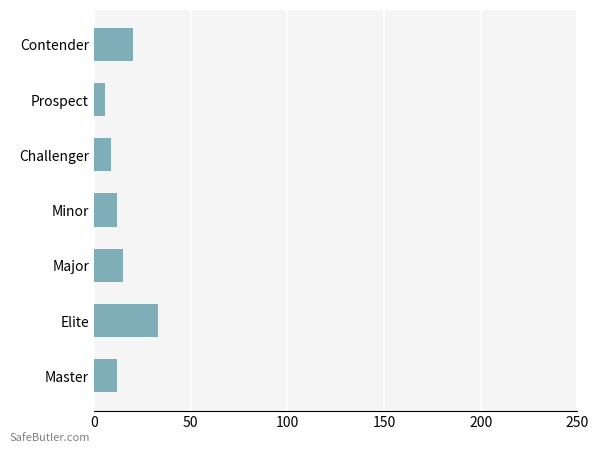

Between Challenger and Major, which is larger?

Major